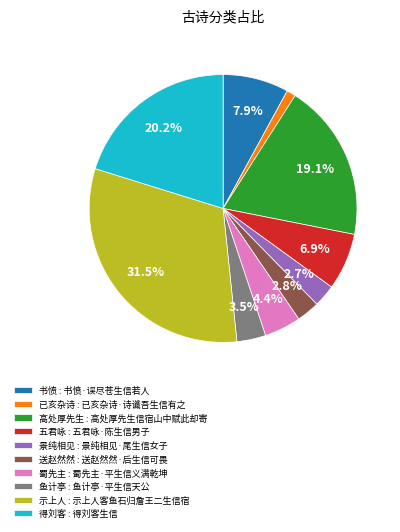

Is there any slice that represents more than half of the pie?

No